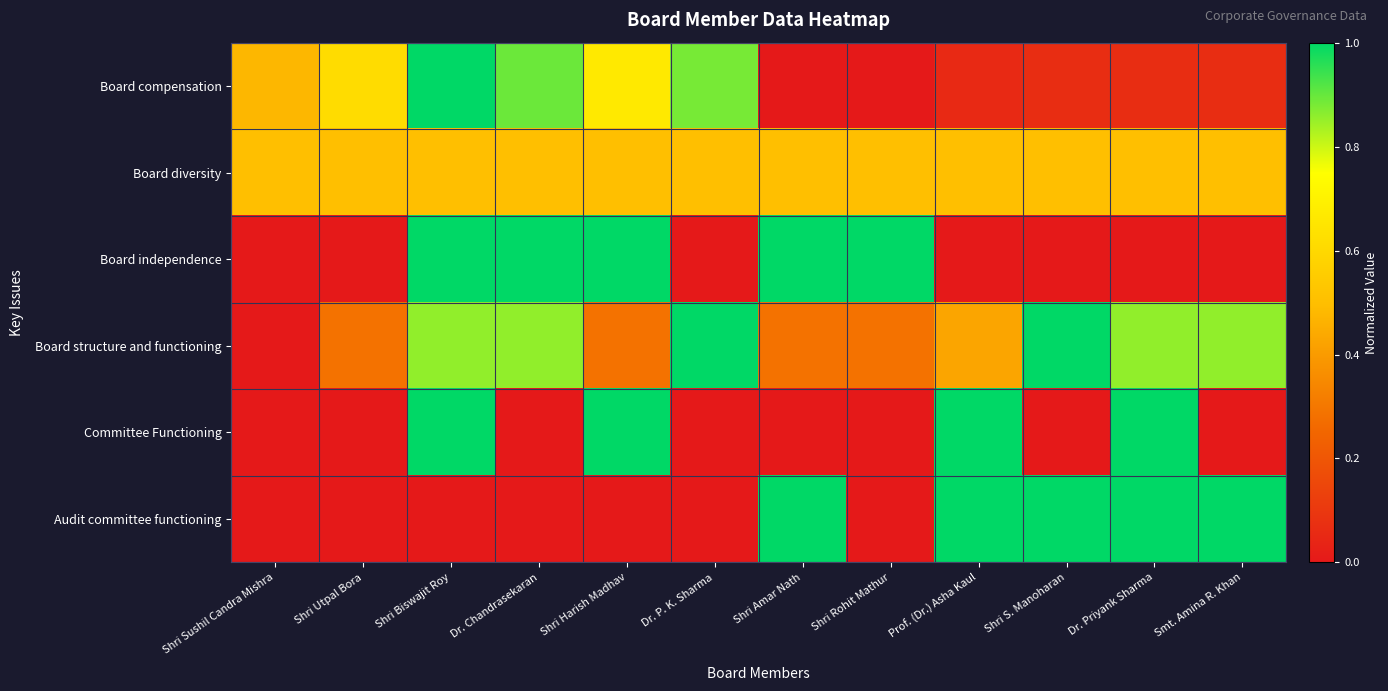

Reading left to right, transcribe all the data shown in this chart.

Board compensation: Shri Sushil Candra Mishra=0.5	Shri Utpal Bora=0.6	Shri Biswajit Roy=1.0	Dr. Chandrasekaran=0.9	Shri Harish Madhav=0.7	Dr. P. K. Sharma=0.9	Shri Amar Nath=0.0	Shri Rohit Mathur=0.0	Prof. (Dr.) Asha Kaul=0.1	Shri S. Manoharan=0.1	Dr. Priyank Sharma=0.1	Smt. Amina R. Khan=0.1
Board diversity: Shri Sushil Candra Mishra=0.5	Shri Utpal Bora=0.5	Shri Biswajit Roy=0.5	Dr. Chandrasekaran=0.5	Shri Harish Madhav=0.5	Dr. P. K. Sharma=0.5	Shri Amar Nath=0.5	Shri Rohit Mathur=0.5	Prof. (Dr.) Asha Kaul=0.5	Shri S. Manoharan=0.5	Dr. Priyank Sharma=0.5	Smt. Amina R. Khan=0.5
Board independence: Shri Sushil Candra Mishra=0.0	Shri Utpal Bora=0.0	Shri Biswajit Roy=1.0	Dr. Chandrasekaran=1.0	Shri Harish Madhav=1.0	Dr. P. K. Sharma=0.0	Shri Amar Nath=1.0	Shri Rohit Mathur=1.0	Prof. (Dr.) Asha Kaul=0.0	Shri S. Manoharan=0.0	Dr. Priyank Sharma=0.0	Smt. Amina R. Khan=0.0
Board structure and functioning: Shri Sushil Candra Mishra=0.0	Shri Utpal Bora=0.3	Shri Biswajit Roy=0.9	Dr. Chandrasekaran=0.9	Shri Harish Madhav=0.3	Dr. P. K. Sharma=1.0	Shri Amar Nath=0.3	Shri Rohit Mathur=0.3	Prof. (Dr.) Asha Kaul=0.4	Shri S. Manoharan=1.0	Dr. Priyank Sharma=0.9	Smt. Amina R. Khan=0.9
Committee Functioning: Shri Sushil Candra Mishra=0.0	Shri Utpal Bora=0.0	Shri Biswajit Roy=1.0	Dr. Chandrasekaran=0.0	Shri Harish Madhav=1.0	Dr. P. K. Sharma=0.0	Shri Amar Nath=0.0	Shri Rohit Mathur=0.0	Prof. (Dr.) Asha Kaul=1.0	Shri S. Manoharan=0.0	Dr. Priyank Sharma=1.0	Smt. Amina R. Khan=0.0
Audit committee functioning: Shri Sushil Candra Mishra=0.0	Shri Utpal Bora=0.0	Shri Biswajit Roy=0.0	Dr. Chandrasekaran=0.0	Shri Harish Madhav=0.0	Dr. P. K. Sharma=0.0	Shri Amar Nath=1.0	Shri Rohit Mathur=0.0	Prof. (Dr.) Asha Kaul=1.0	Shri S. Manoharan=1.0	Dr. Priyank Sharma=1.0	Smt. Amina R. Khan=1.0